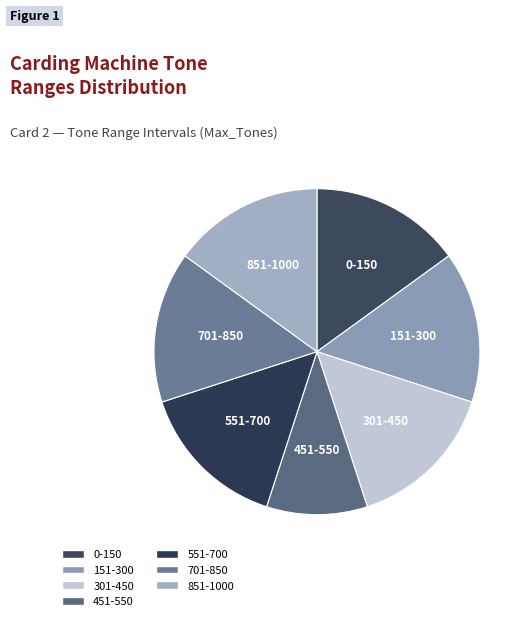

Does 551-700 account for over 50% of the chart?

No